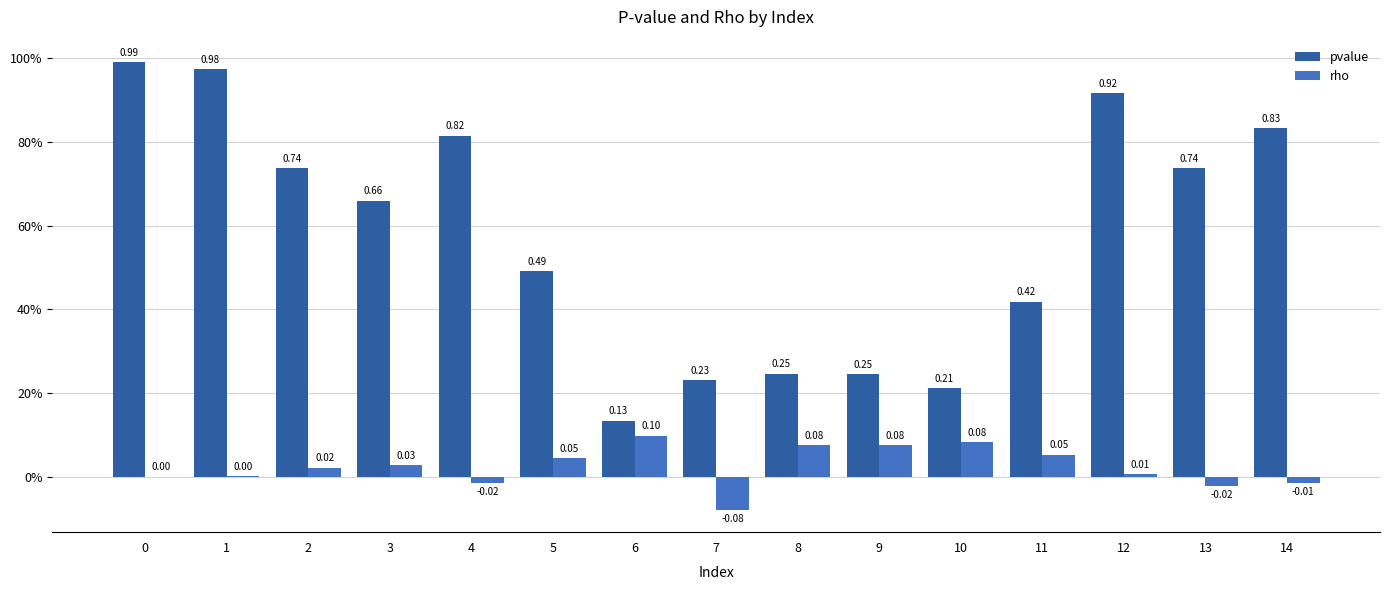

What are all the series names shown in the legend?

pvalue, rho